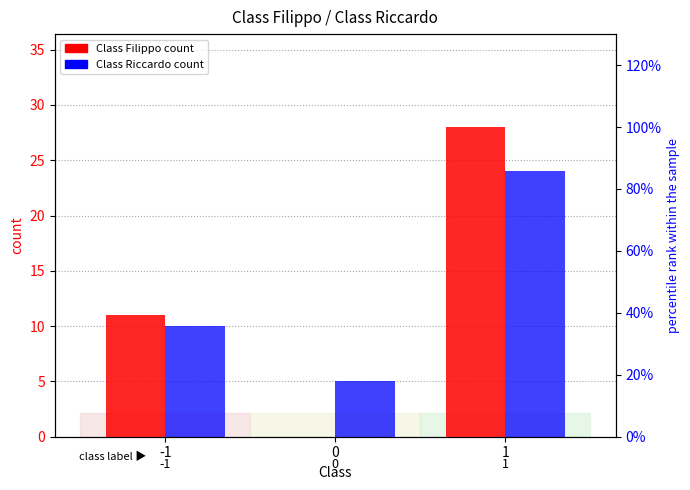

How many bars are there in total?

6